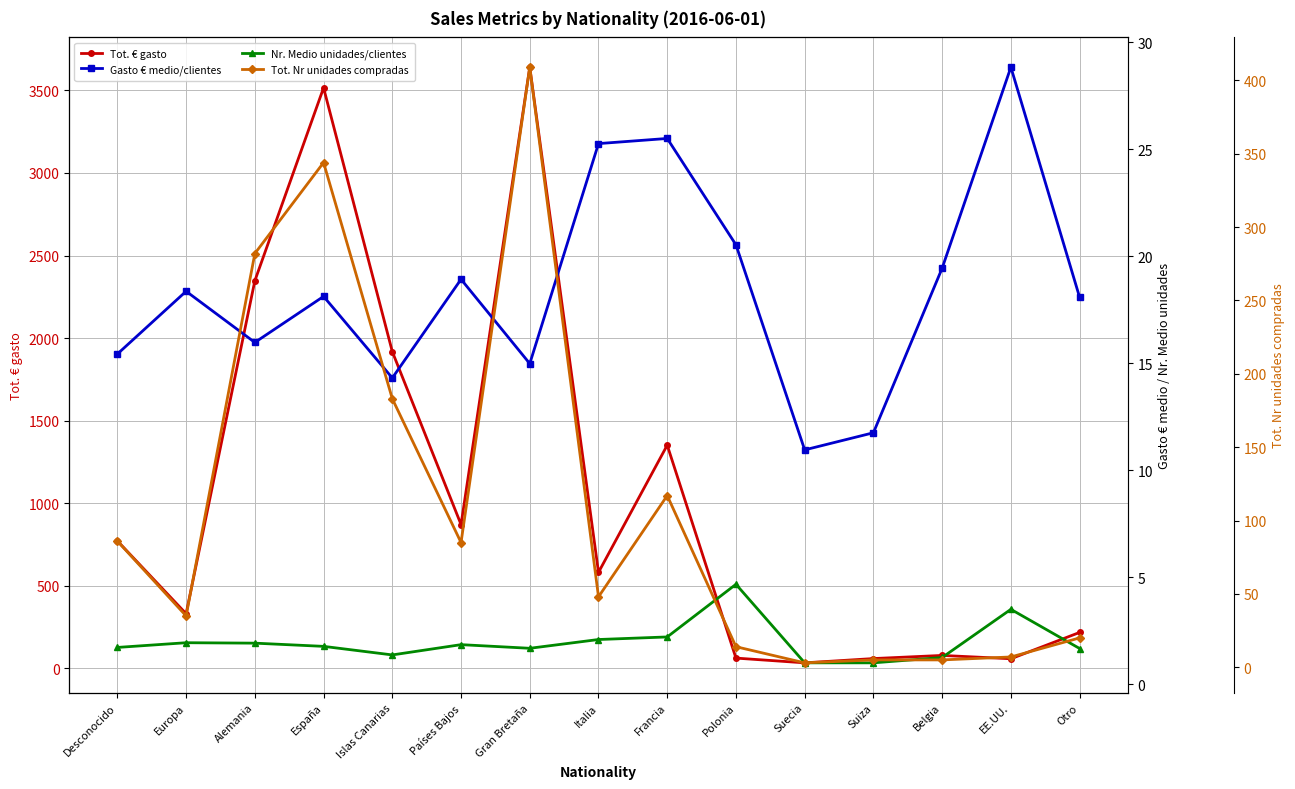

The value of Gasto € medio/clientes at Europa is 18.4. True or false?

True